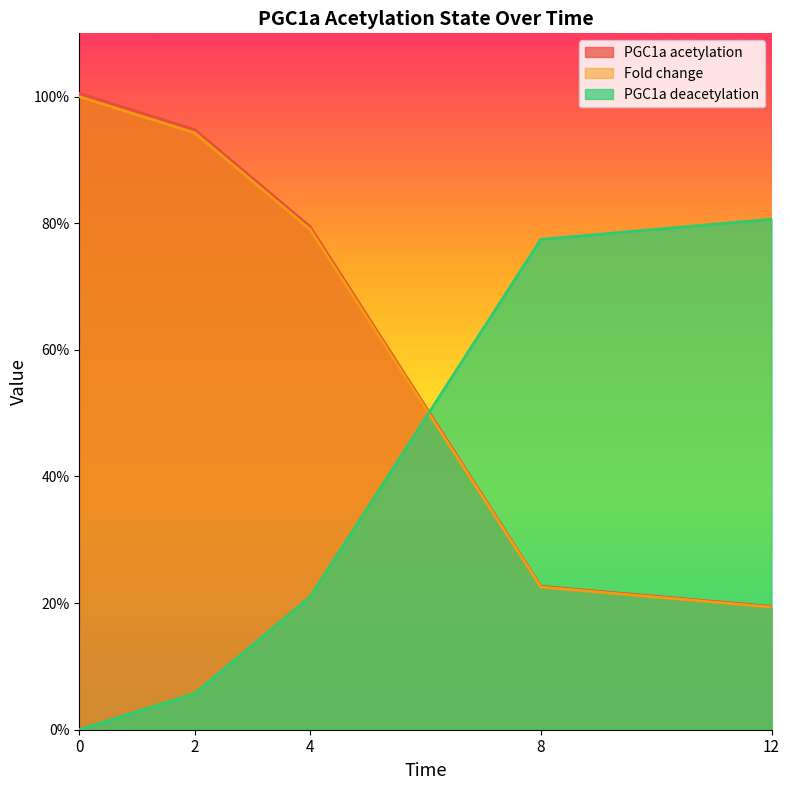

What is the difference between the Fold change values at 4 and 12?

0.6